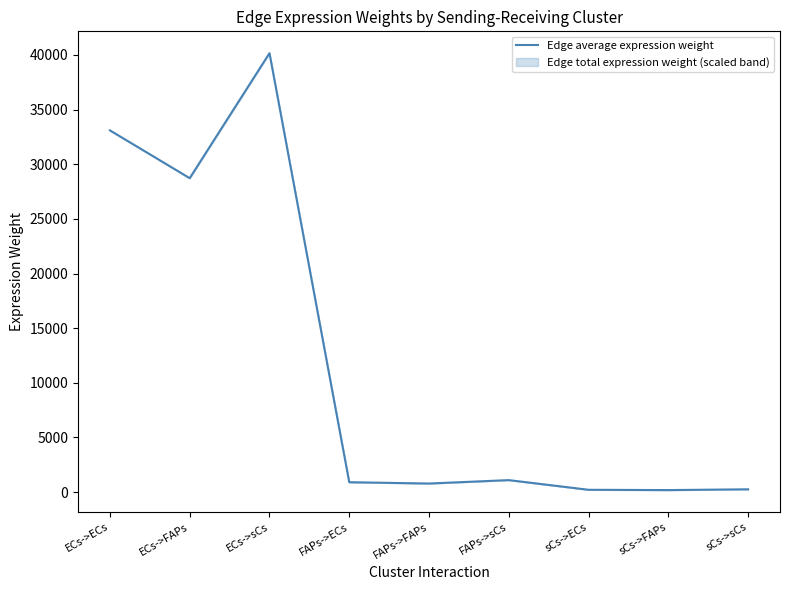

What is the change in value from FAPs->ECs to FAPs->FAPs?

-119.3